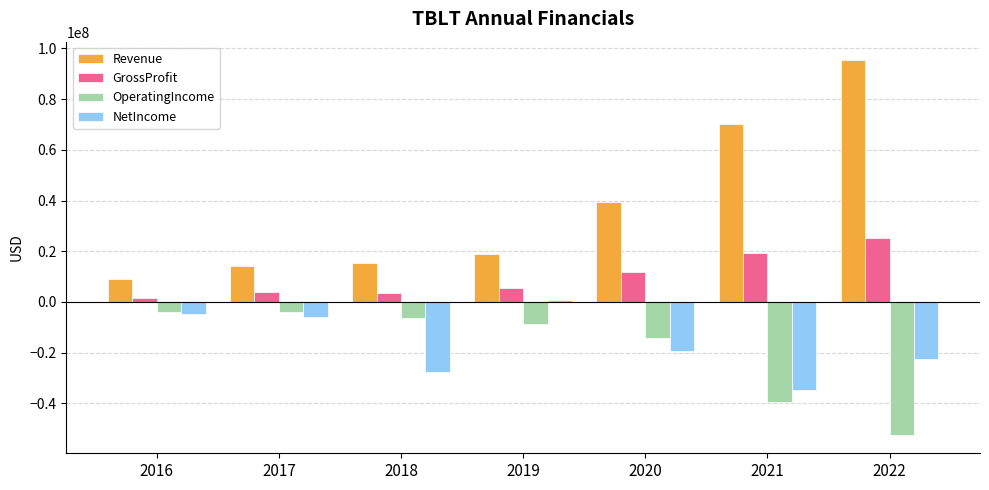

Which category has the lowest value in the OperatingIncome series?

2022